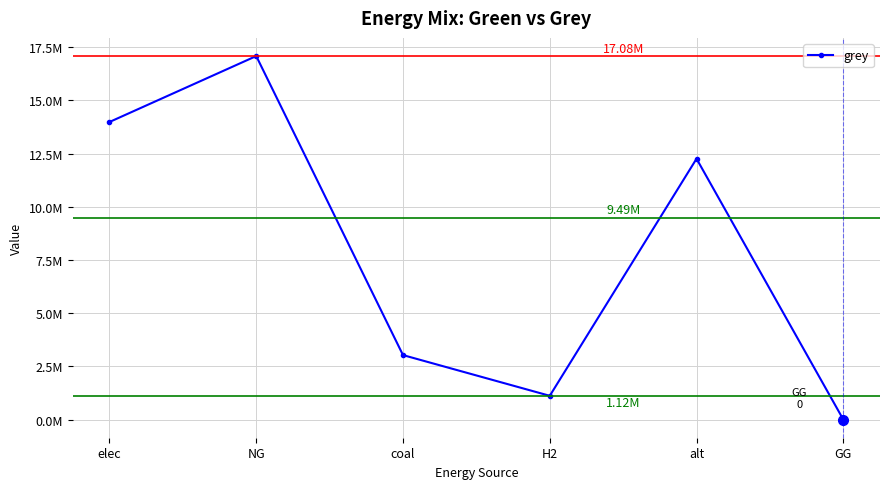

At which category does the data reach its first local valley?

H2